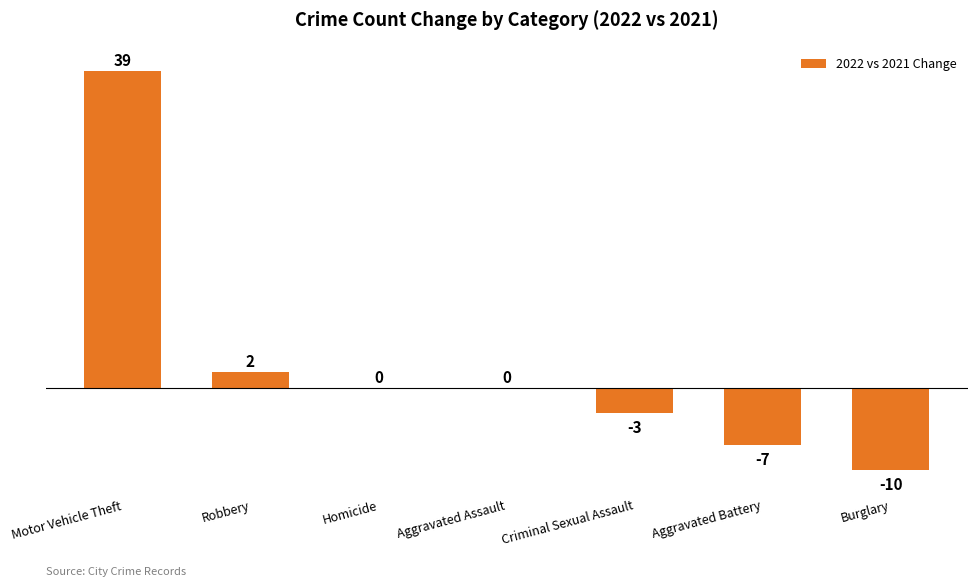

How many categories are shown in the chart?

7